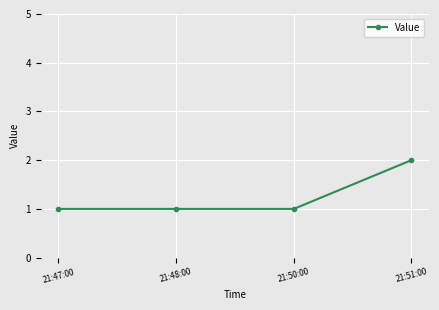

Count the values in the range 1 to 2.

4